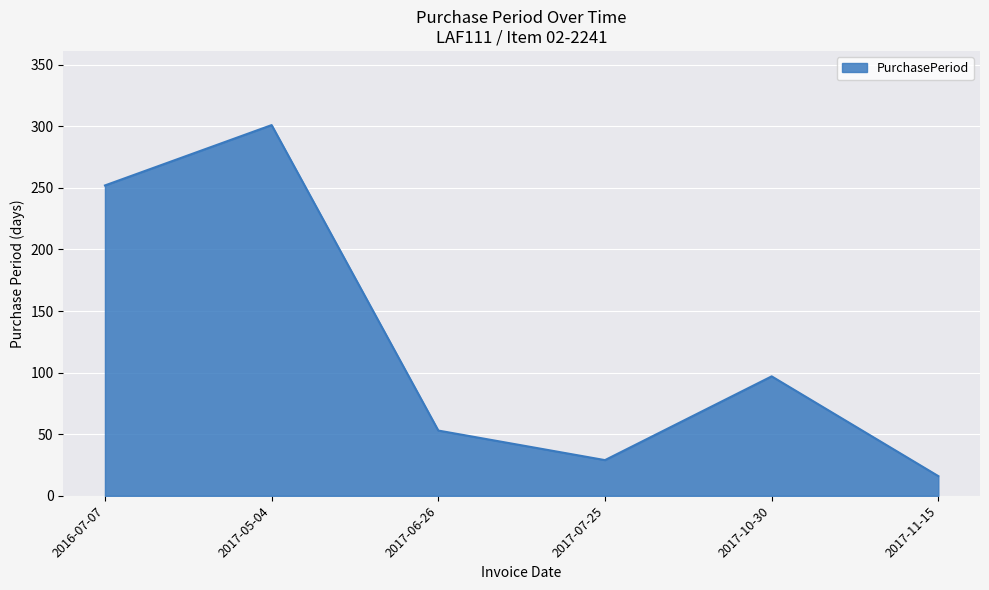

What is the difference between the maximum and minimum values?

285